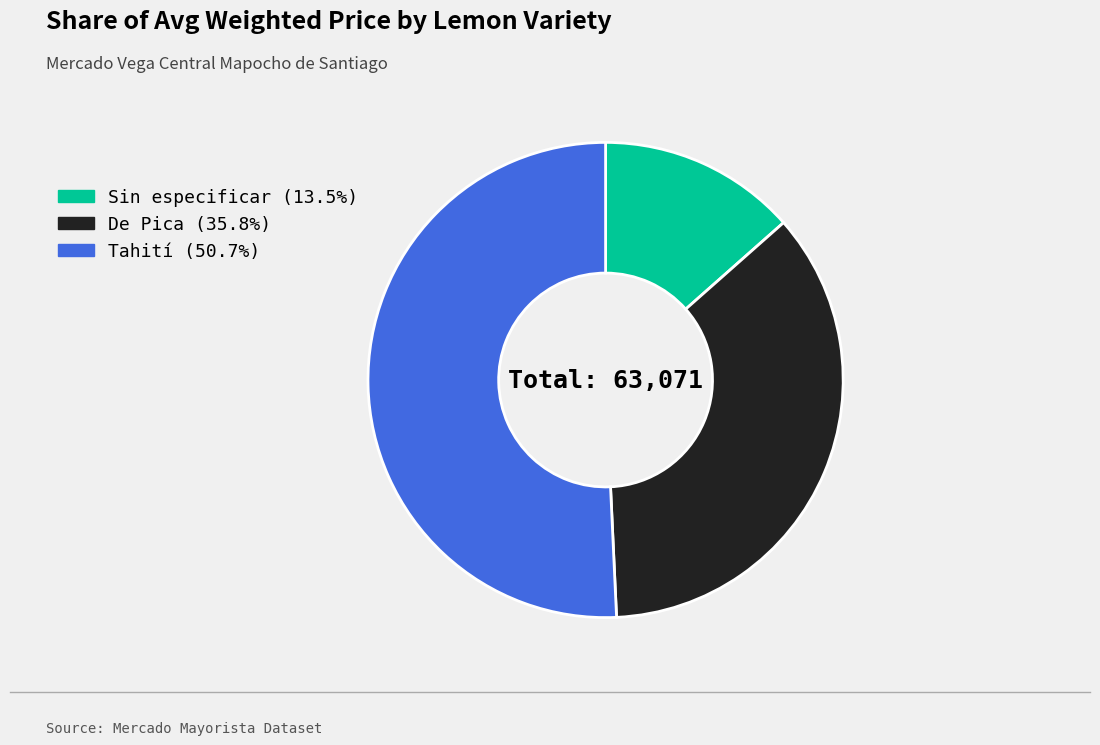

How many slices are in this pie chart?

3